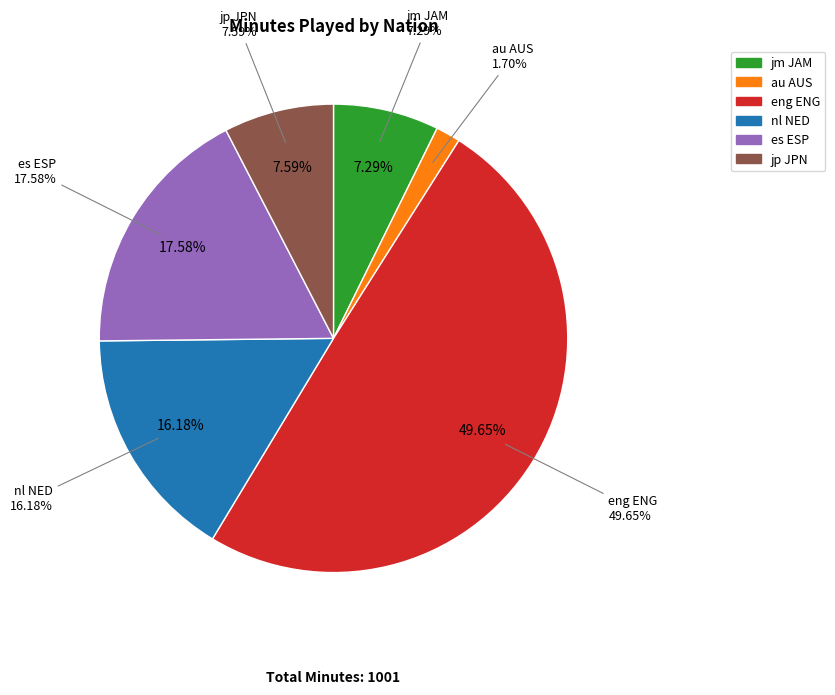

Which category has the smallest portion of the pie?

au AUS